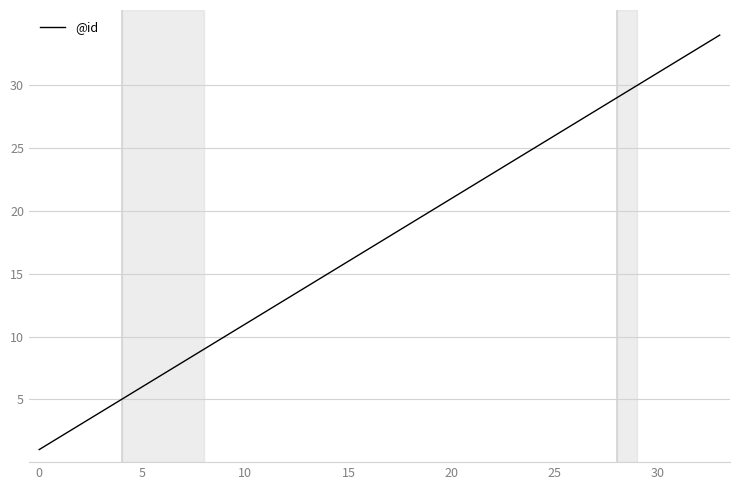

What is the difference between the maximum and minimum values?

33